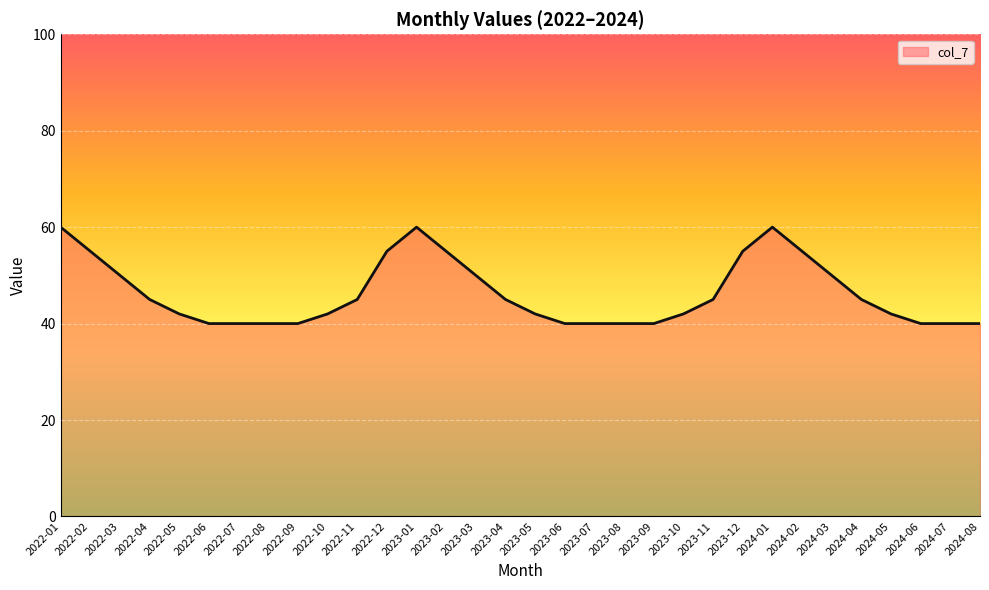

What is the greatest value displayed?

60